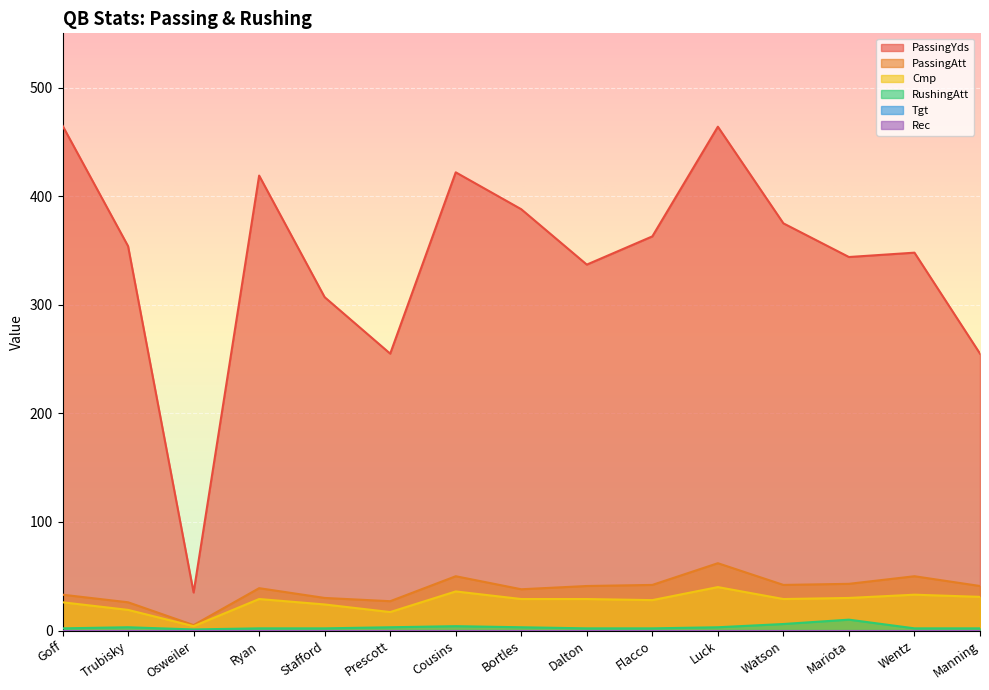

True or false: PassingYds and RushingAtt intersect in this chart.

False